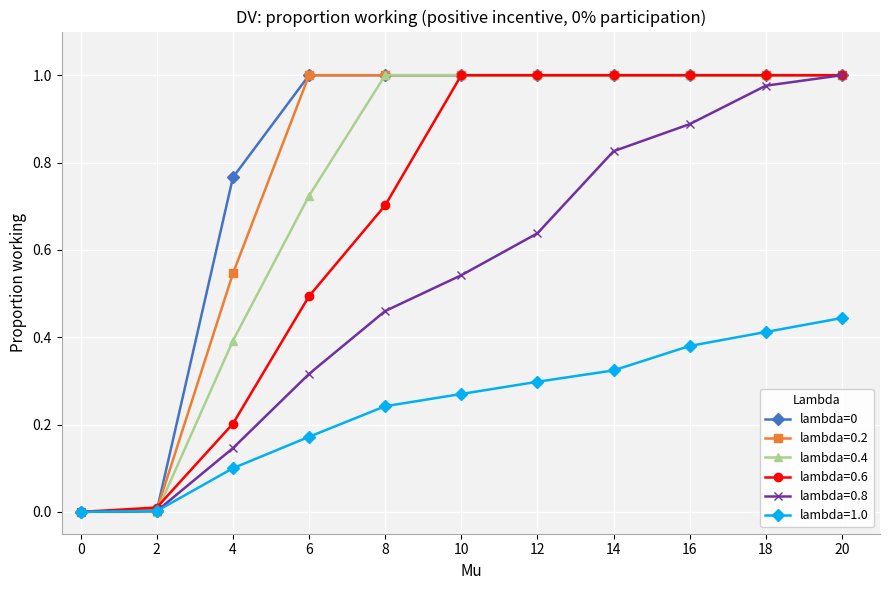

True or false: lambda=0.6 has a value of 1.0 at 10.

True